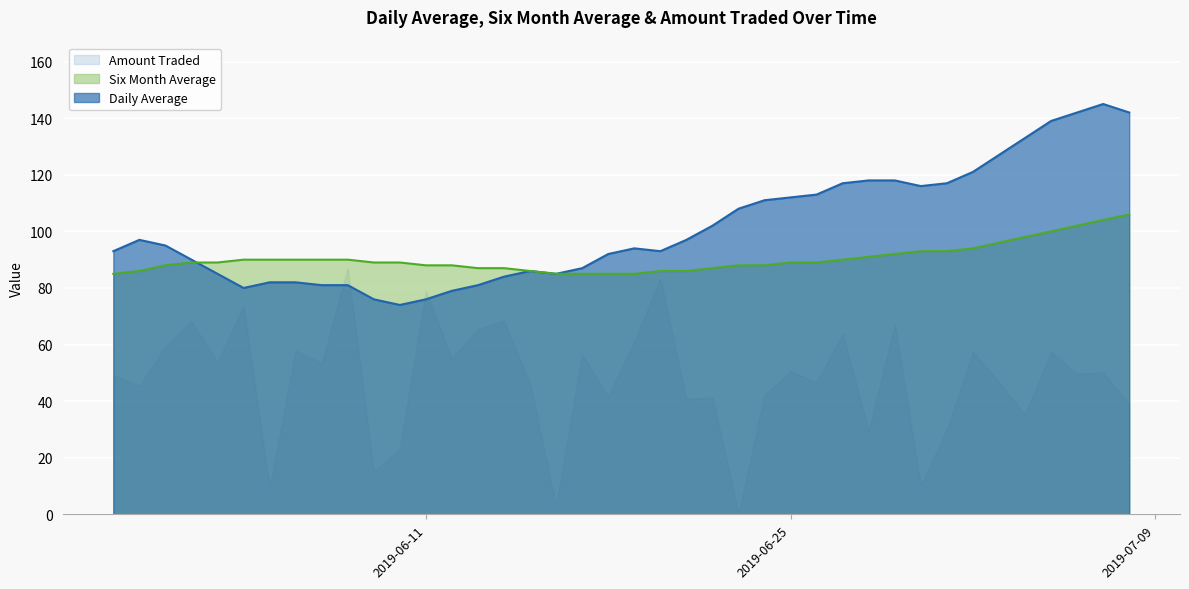

True or false: Daily Average and Amount Traded cross at least once.

True